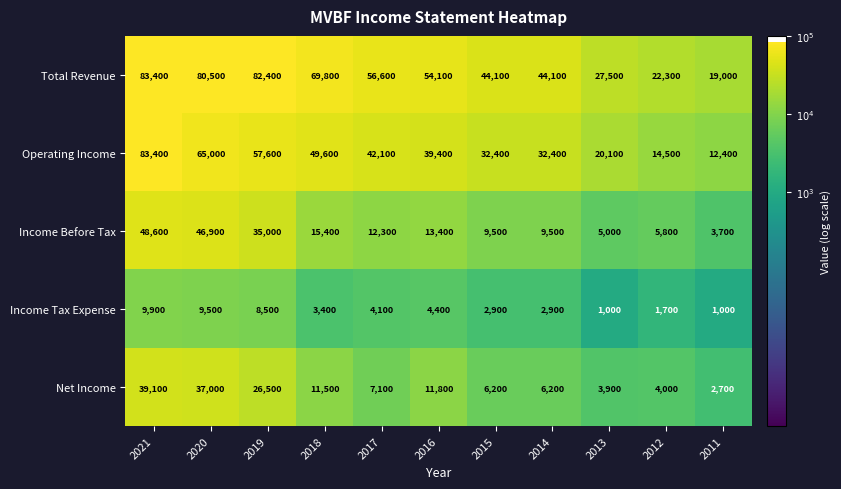

Which series has the largest range (max minus min)?

Operating Income